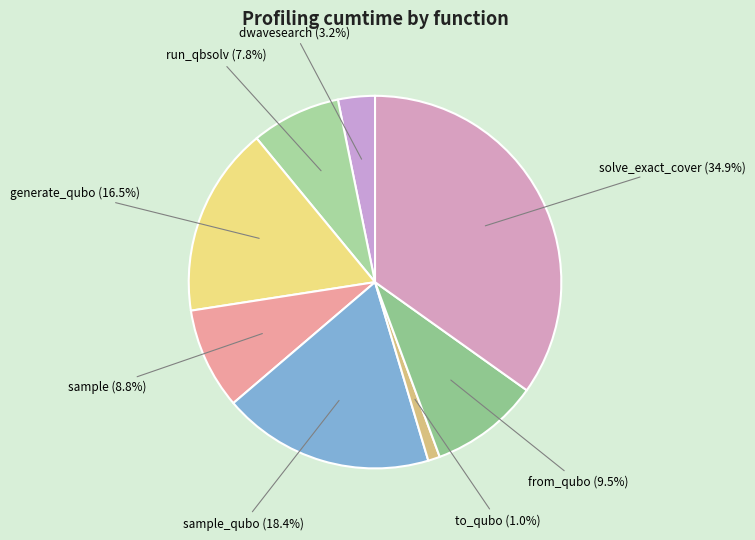

Between to_qubo and sample, which is larger?

sample